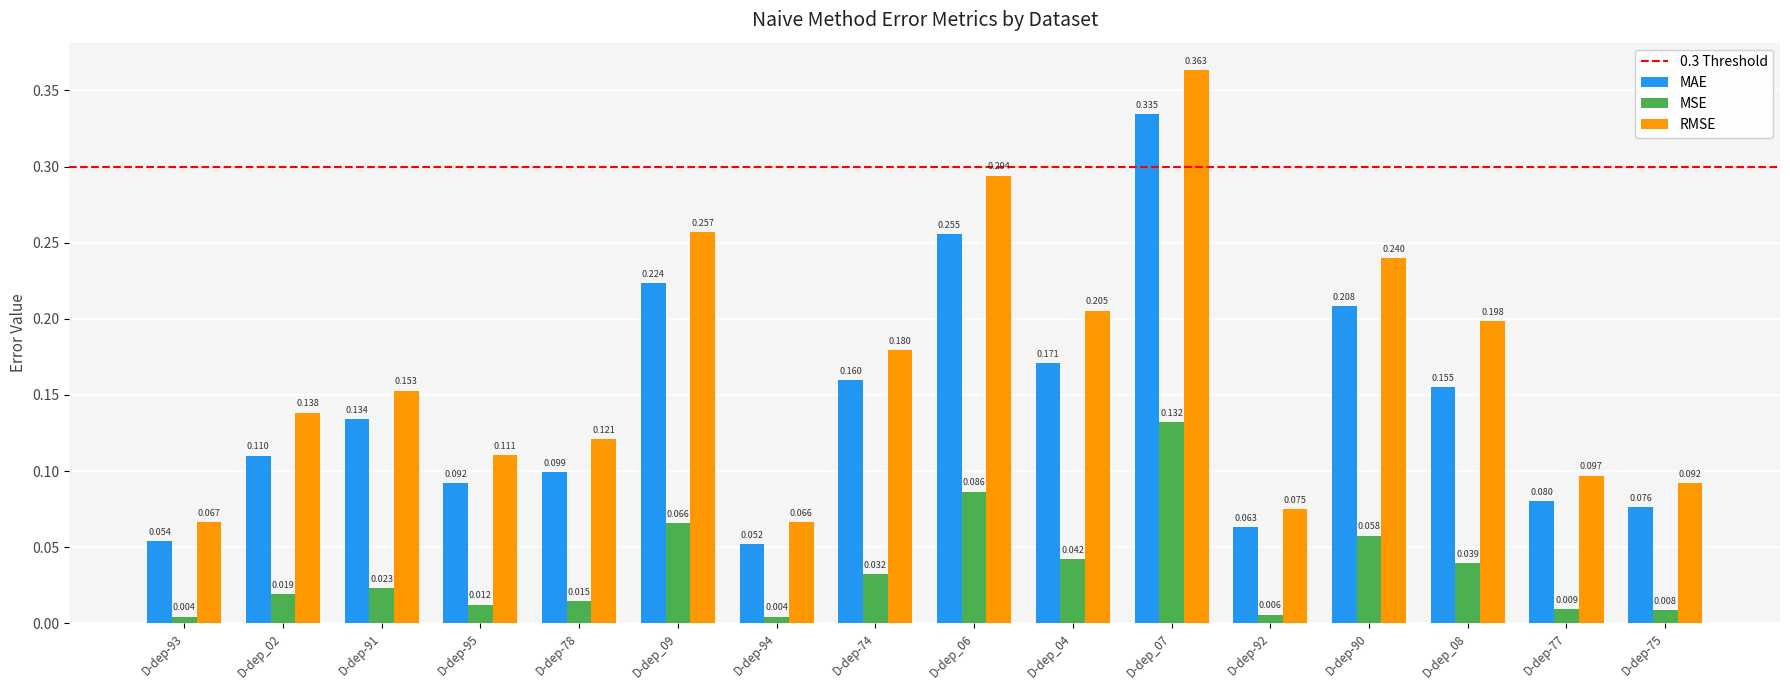

Which series changed the most between D-dep_09 and D-dep_06?

RMSE